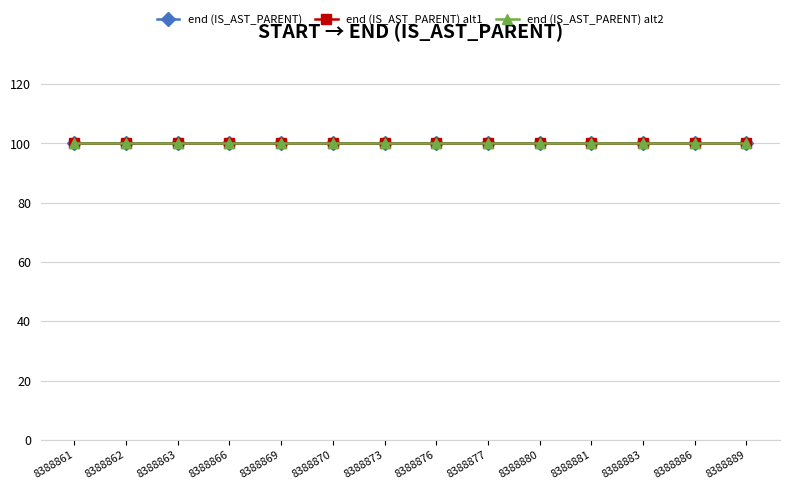

What is the total value across all series at 8388876?

300.0